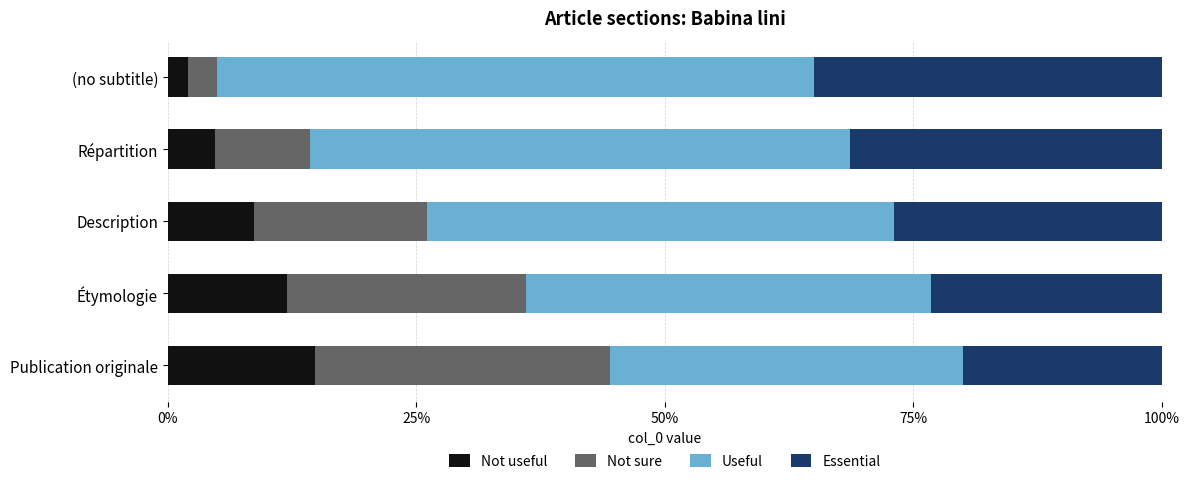

How many series are shown in this chart?

4